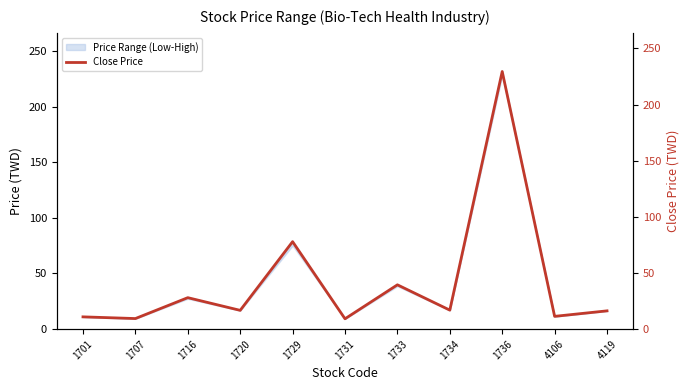

Reading left to right, what are all the values shown in this chart?

10.9	9.4	28.0	16.7	77.9	9.2	39.5	16.9	229.5	11.3	16.2